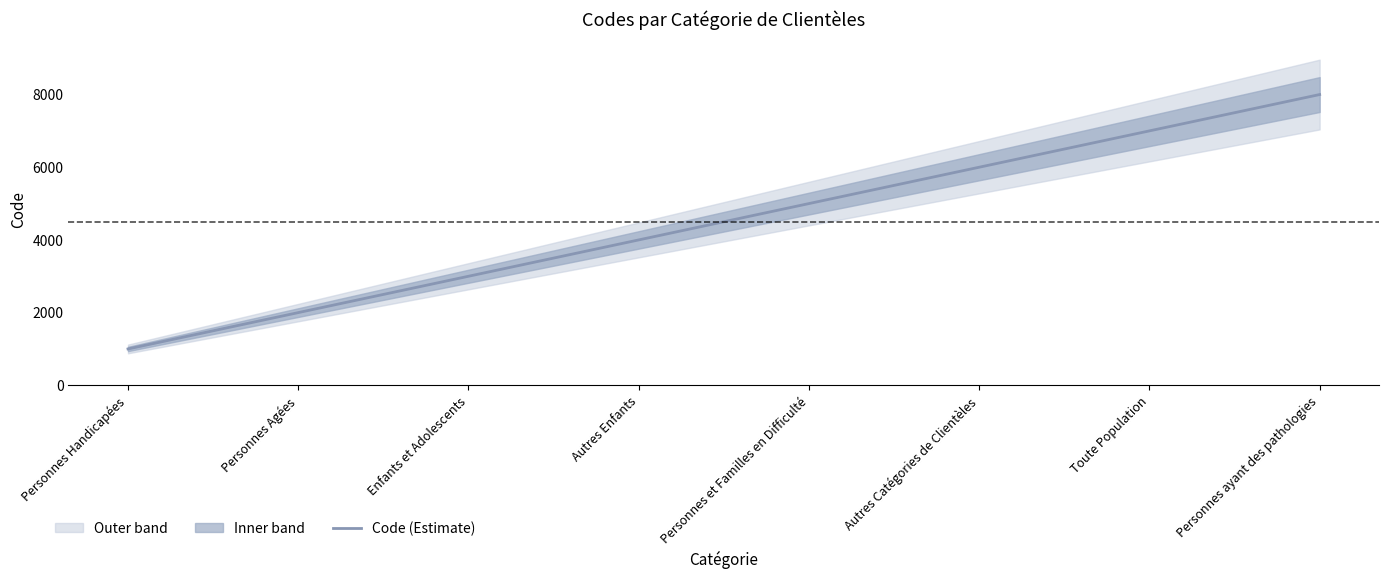

Where does the data first go above 5000?

Autres Catégories de Clientèles